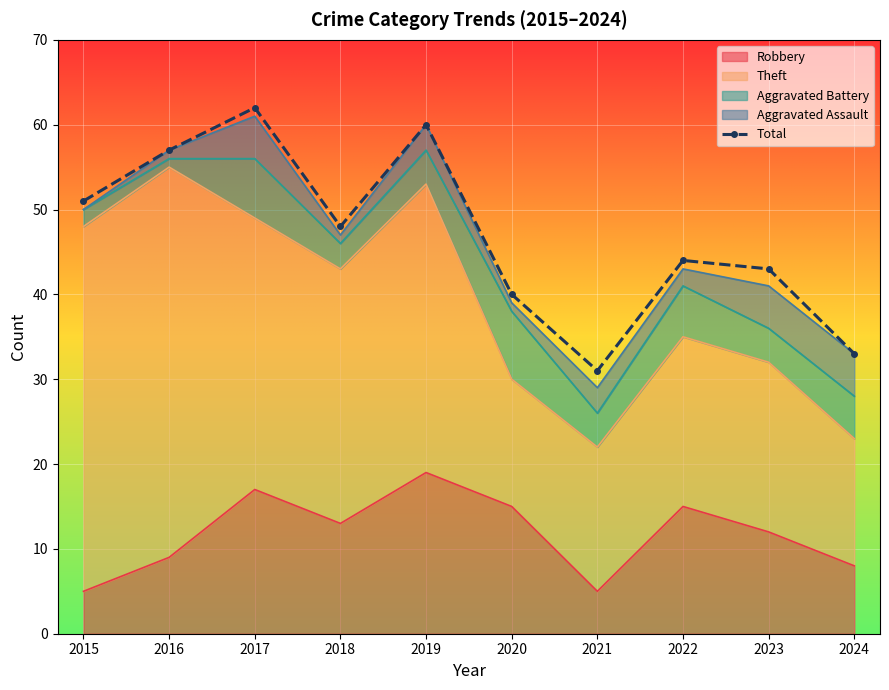

Reading left to right, extract all data points from this chart.

2015=51	2016=57	2017=62	2018=48	2019=60	2020=40	2021=31	2022=44	2023=43	2024=33